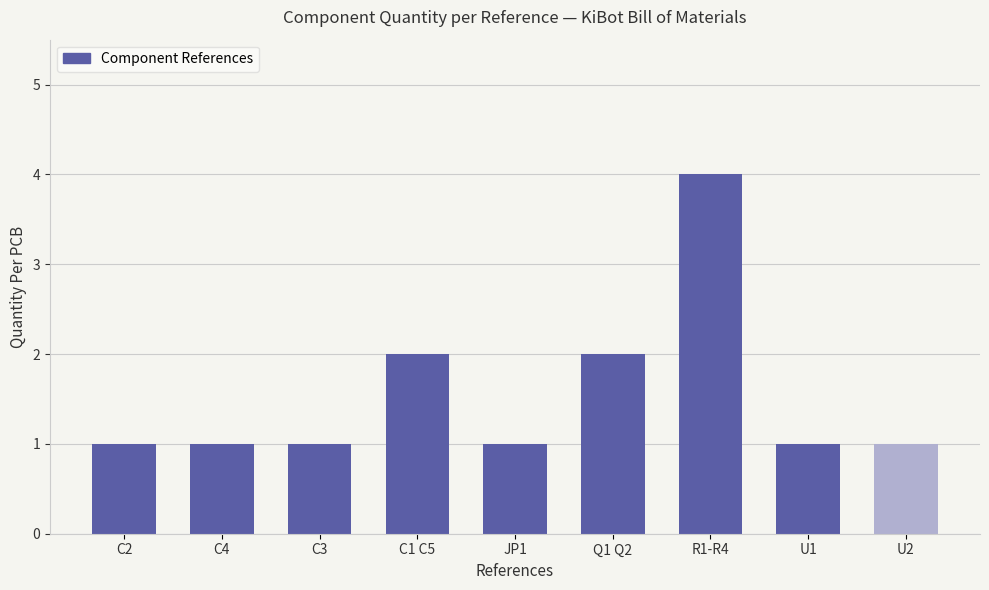

What is the difference between the maximum and minimum values?

3